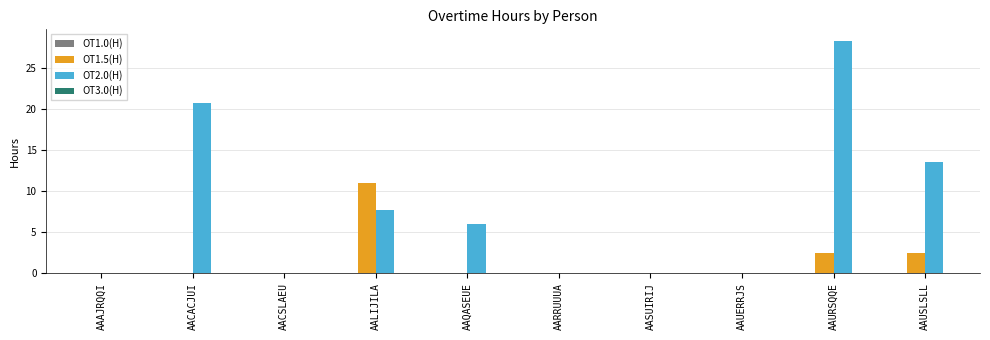

Where is OT2.0(H) nearest to the value 14?

AAUSLSLL